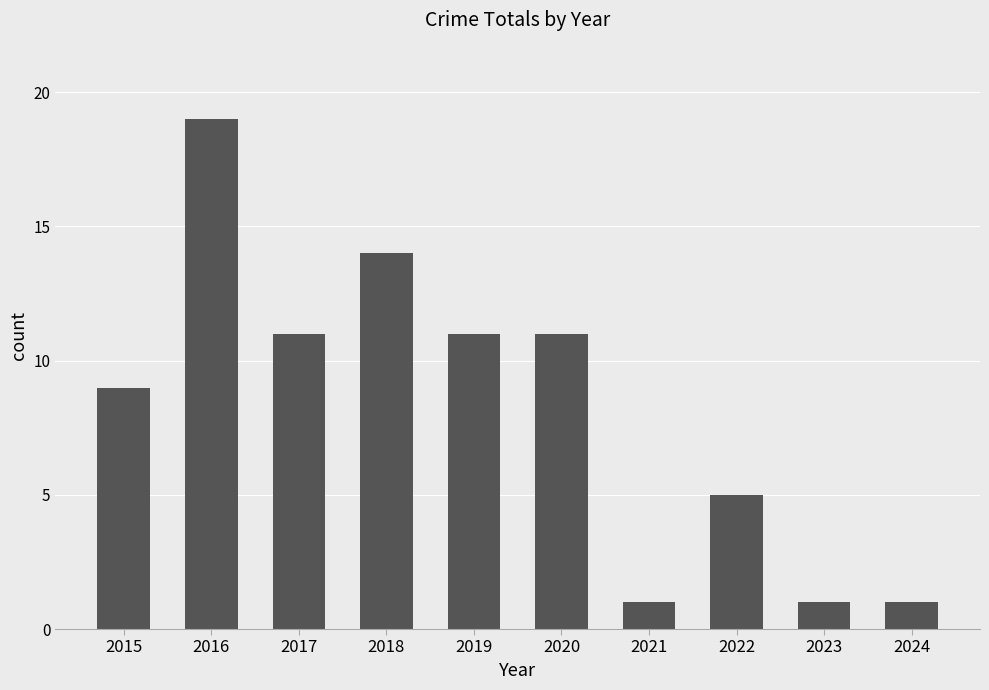

What is the smallest value displayed?

1